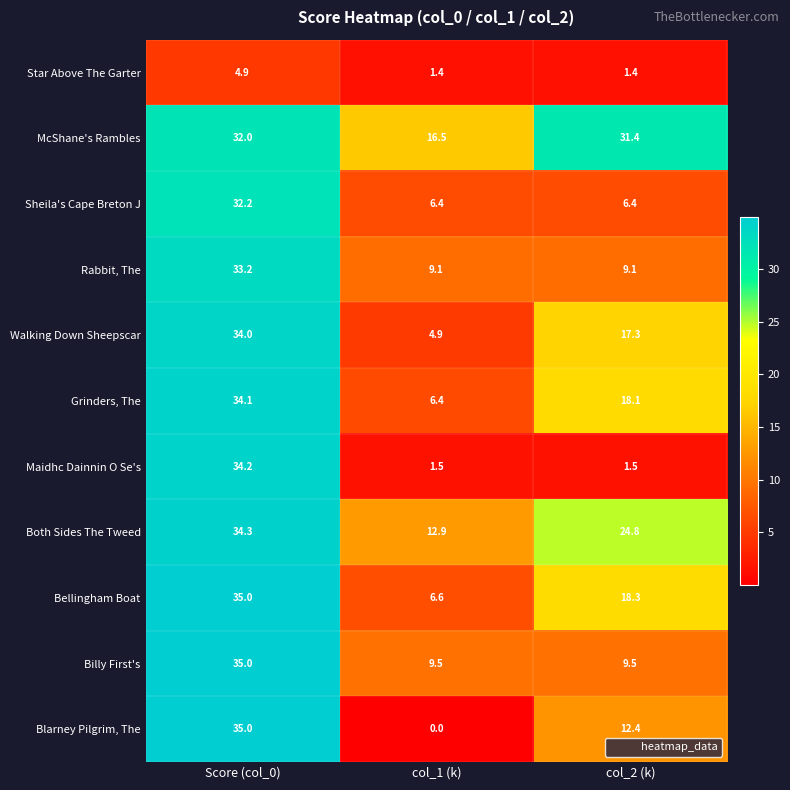

What is the average value of the Sheila's Cape Breton J series?

15.0